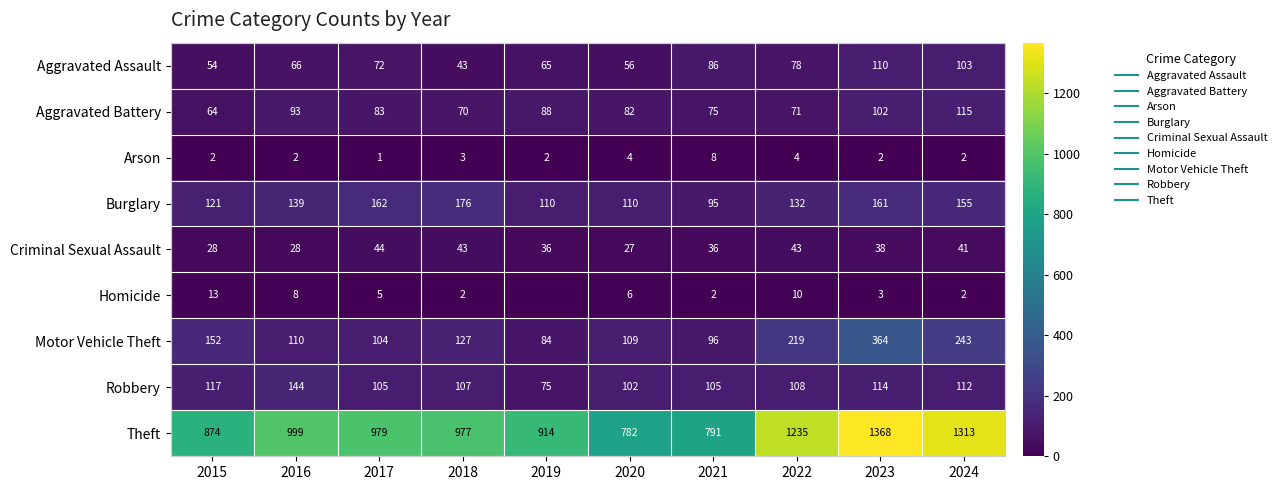

At which category is the sum across all series the highest?

2023